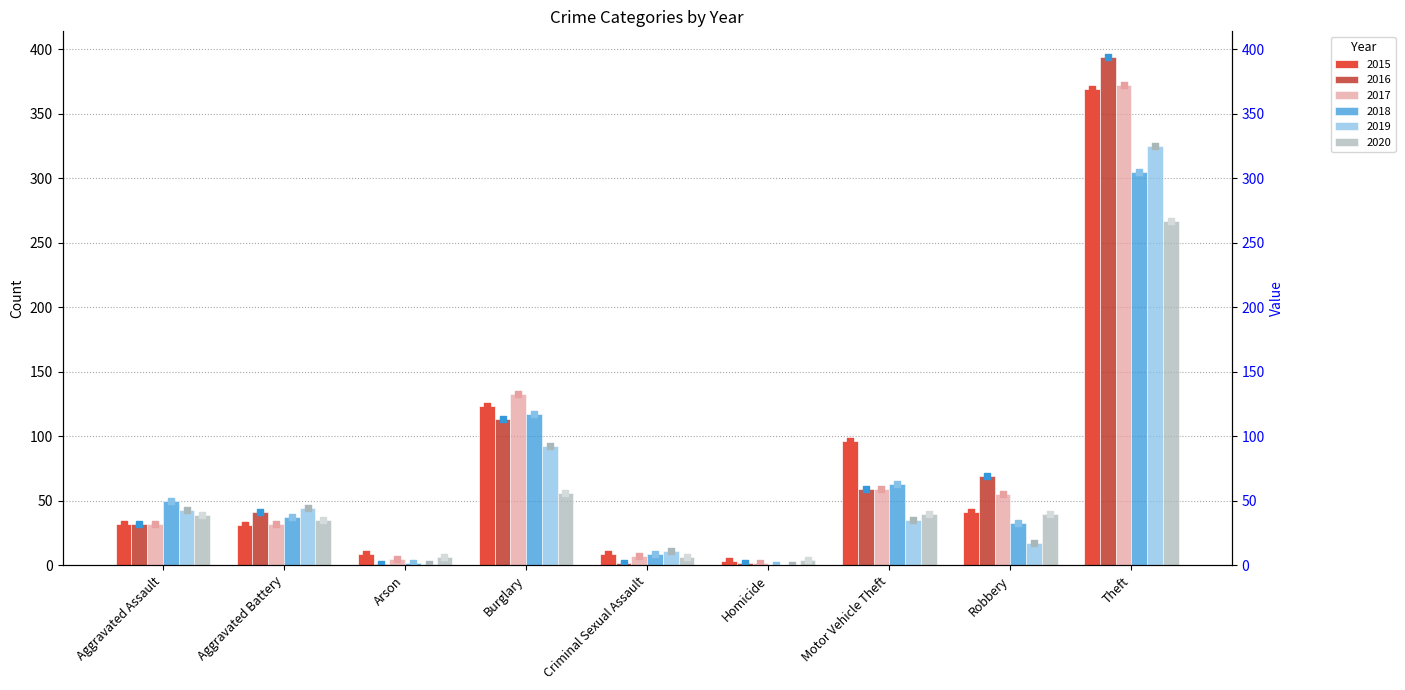

Which series contains the highest Y value?

2016